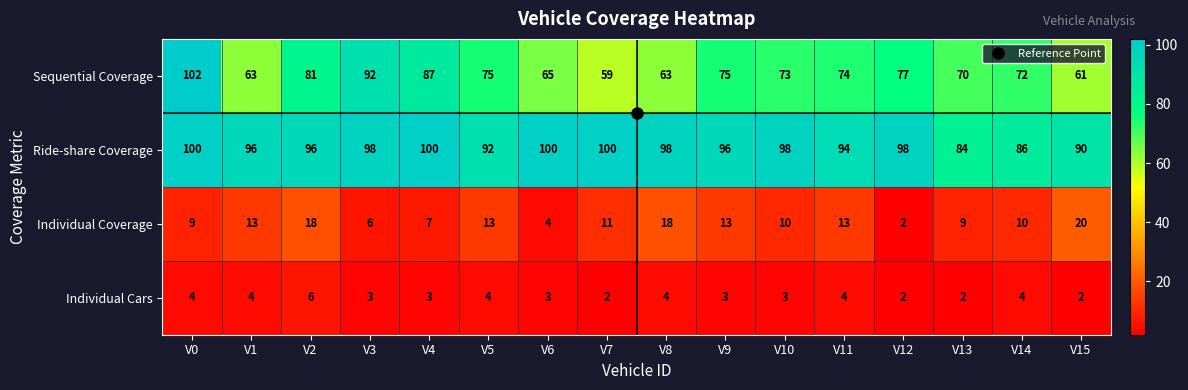

What is the difference between the second highest and minimum values in the Ride-share Coverage series?

16